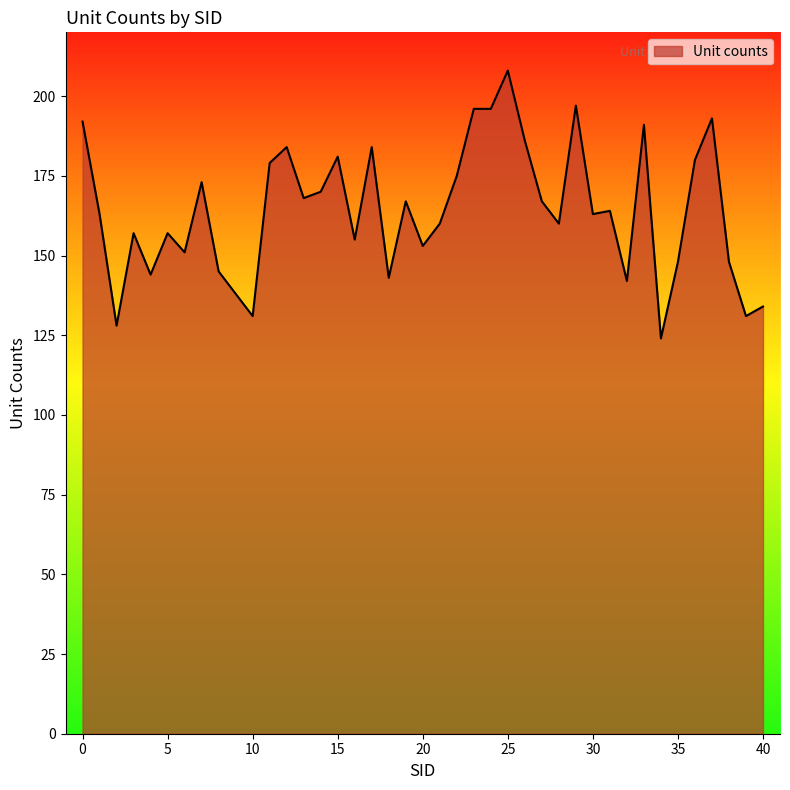

Reading left to right, extract all data points from this chart.

192	163	128	157	144	157	151	173	145	131	179	184	168	170	181	155	184	143	167	153	160	175	196	196	208	186	167	160	197	163	164	142	191	124	148	180	193	148	131	134